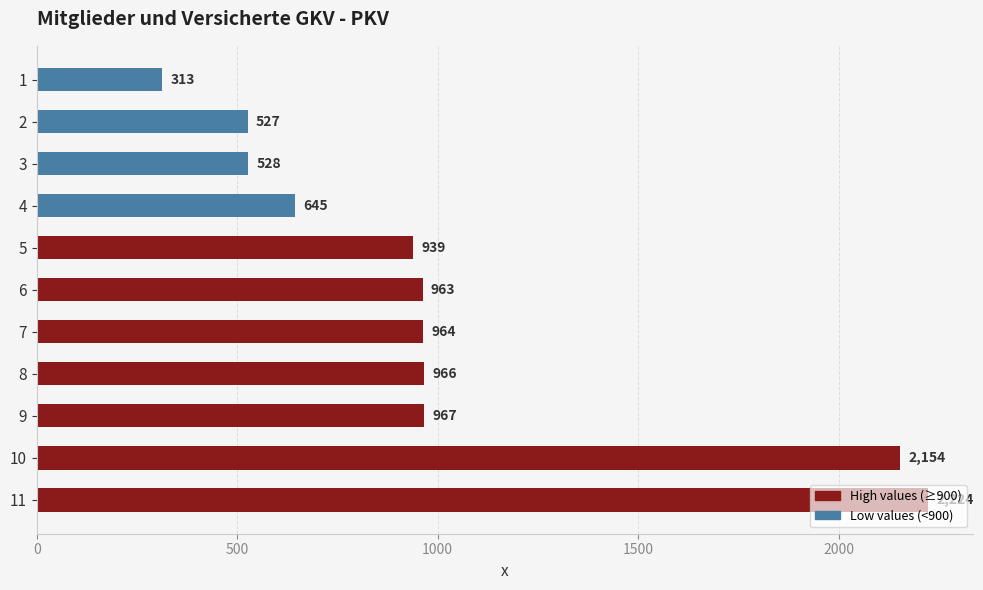

What is the approximate value at 11?

2224